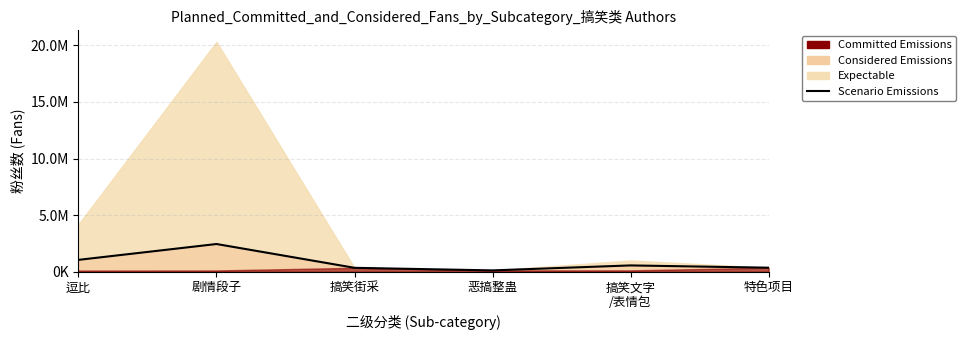

How many values exceed 557500?

2